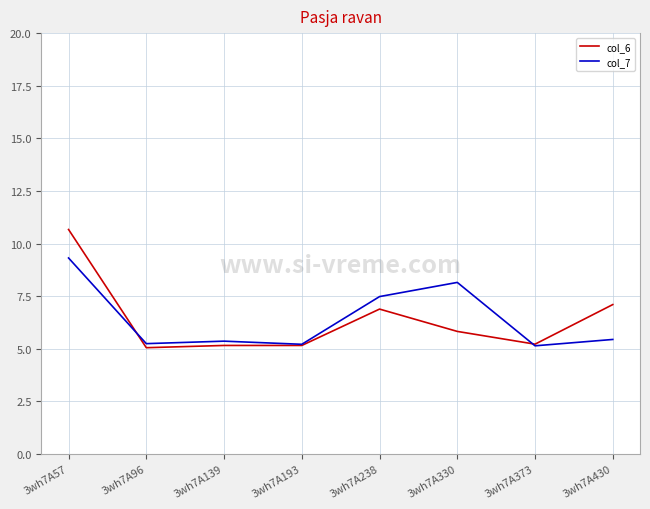

At which category does the chart reach its peak across all series?

3wh7A57